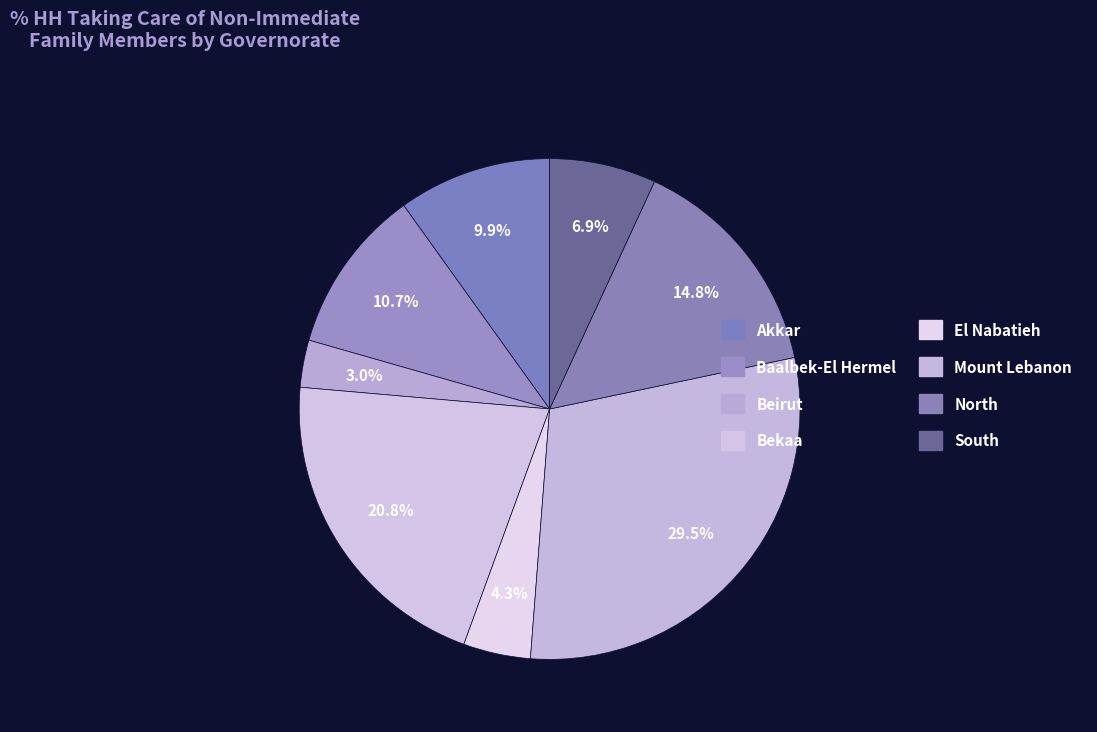

How many segments does this pie chart have?

8